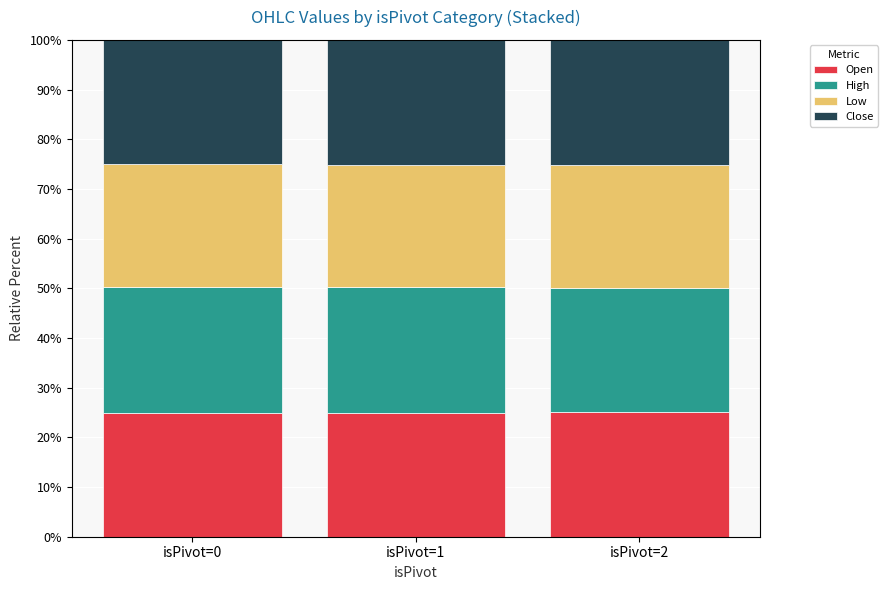

True or false: Open has a value of 16.6 at isPivot=0.

False